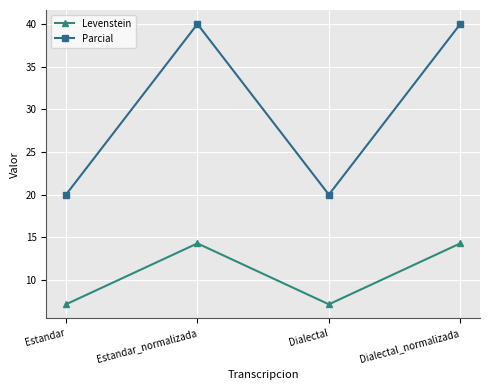

True or false: Levenstein has a value of 7.1 at Estandar.

True